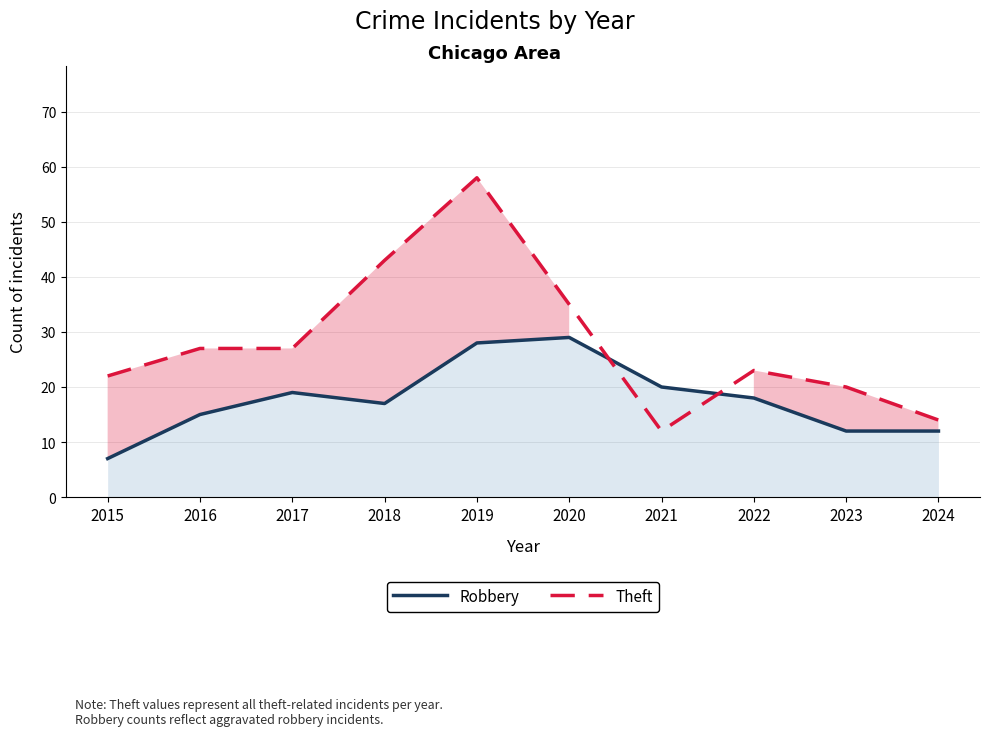

What is the sum of the Theft values at 2020 and 2017?

62